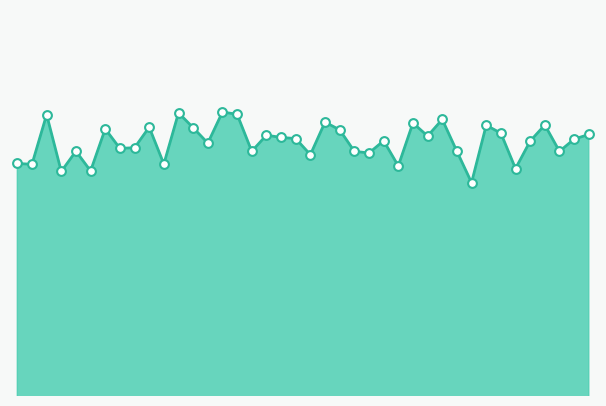

Does the chart have visible grid lines?

No